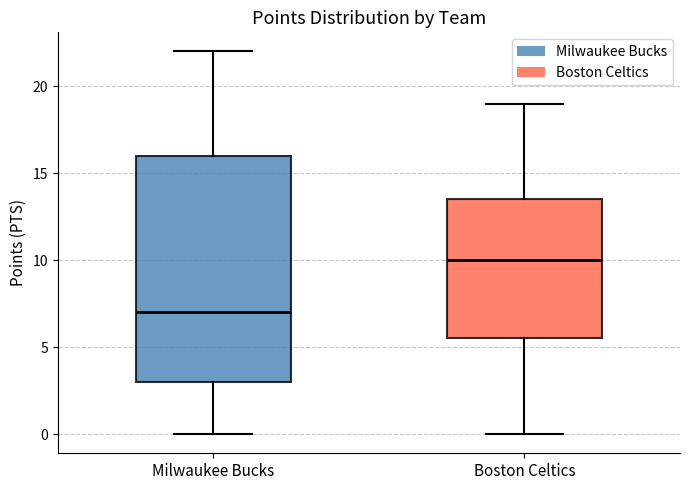

Reading left to right, transcribe this box plot: for each box, give where its median line is, the range the box spans, and where its two whiskers end, as read against the y-axis. The values are not printed on the chart, so give them approximately, as read against the axis.

Milwaukee Bucks: median 7.0, box 3.0 to 16.0, whiskers 0.0 to 22.0
Boston Celtics: median 10.0, box 5.5 to 13.5, whiskers 0.0 to 19.0